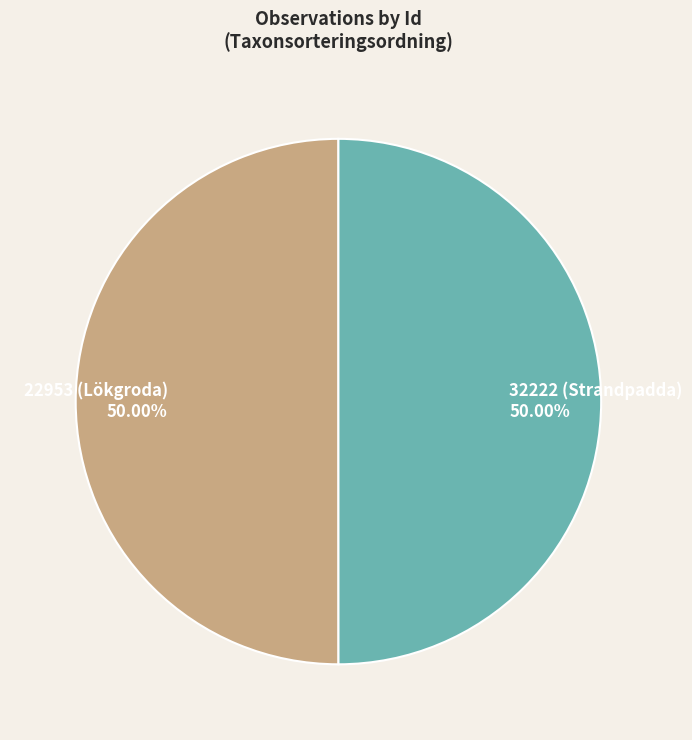

What is the ratio of the value at 32222 (Strandpadda) to the value at 22953 (Lökgroda)?

1.0